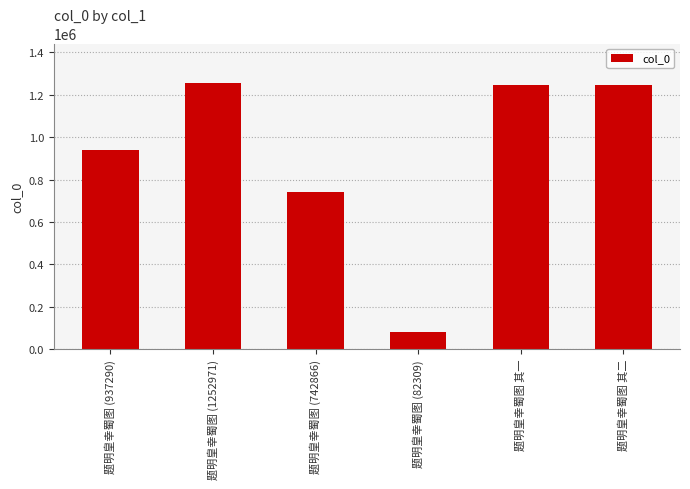

What is the label of the 6th bar from the left?

题明皇幸蜀图 其二